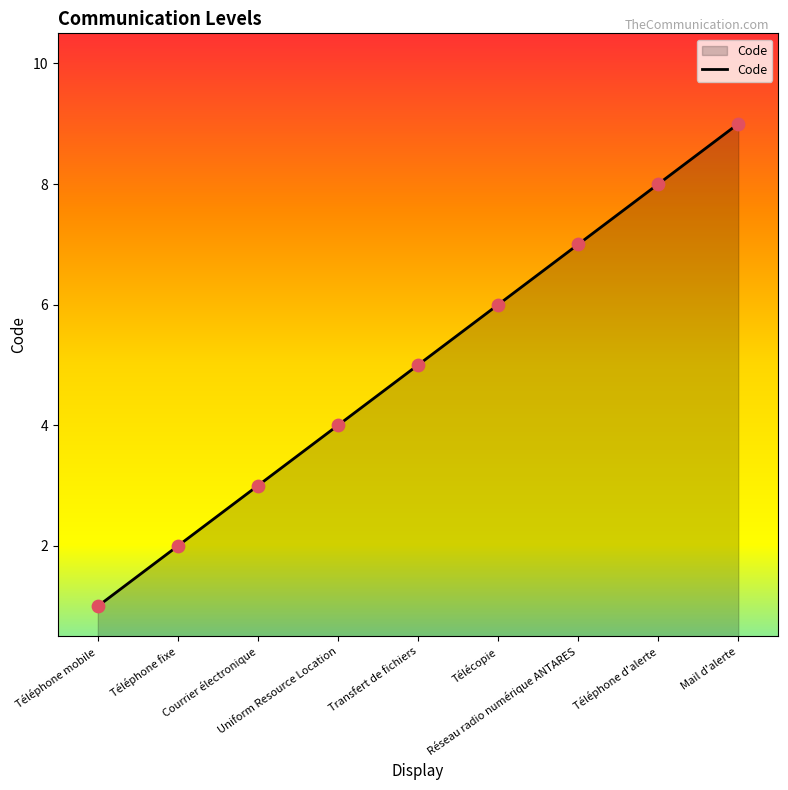

Which has a higher value, Téléphone d'alerte or Téléphone mobile?

Téléphone d'alerte